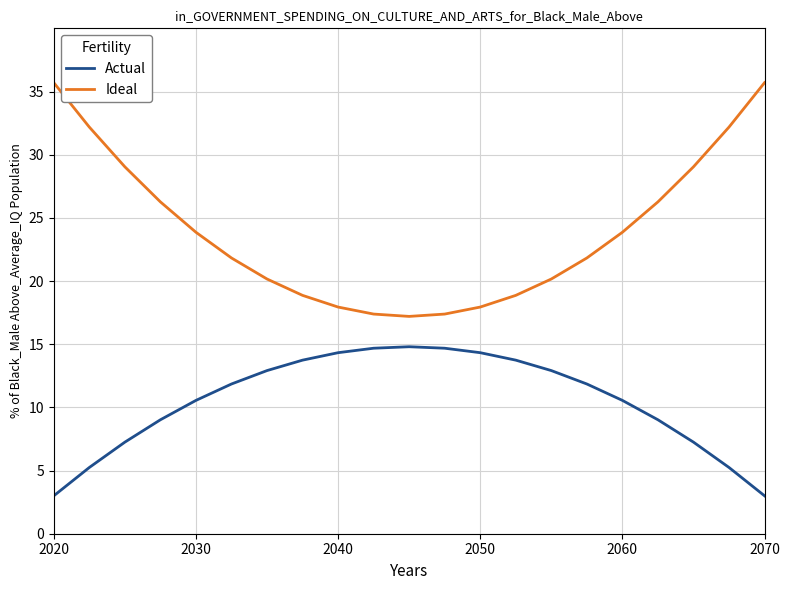

True or false: Actual and Ideal intersect in this chart.

False